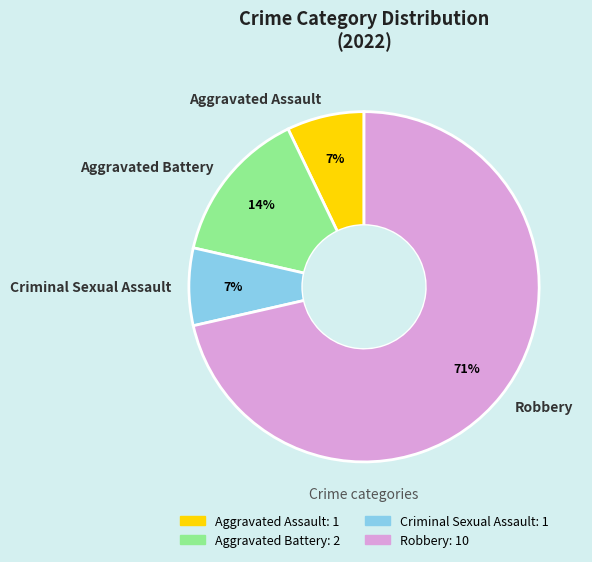

Count the number of slices in the pie.

4